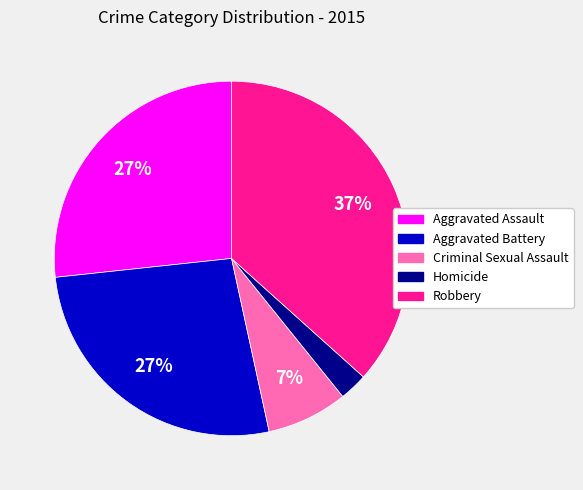

Is the sum of Aggravated Battery and Homicide greater than half?

No